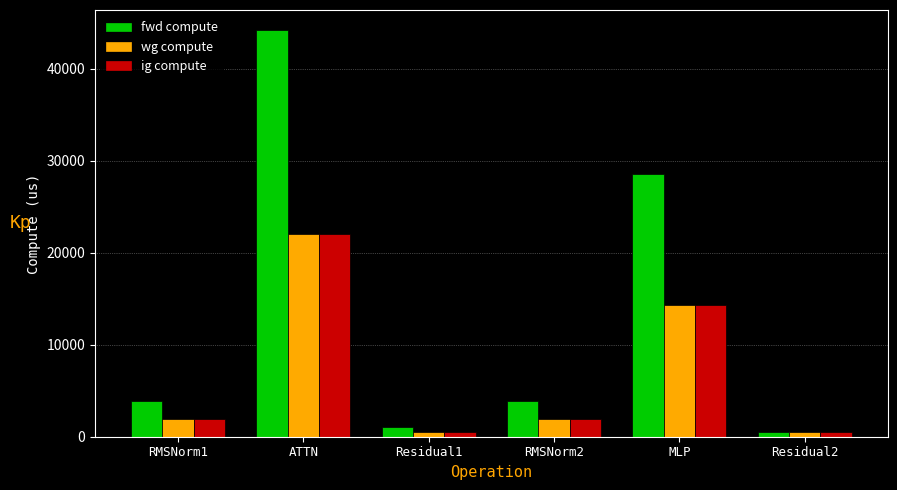

At which label does fwd compute reach its minimum?

Residual2